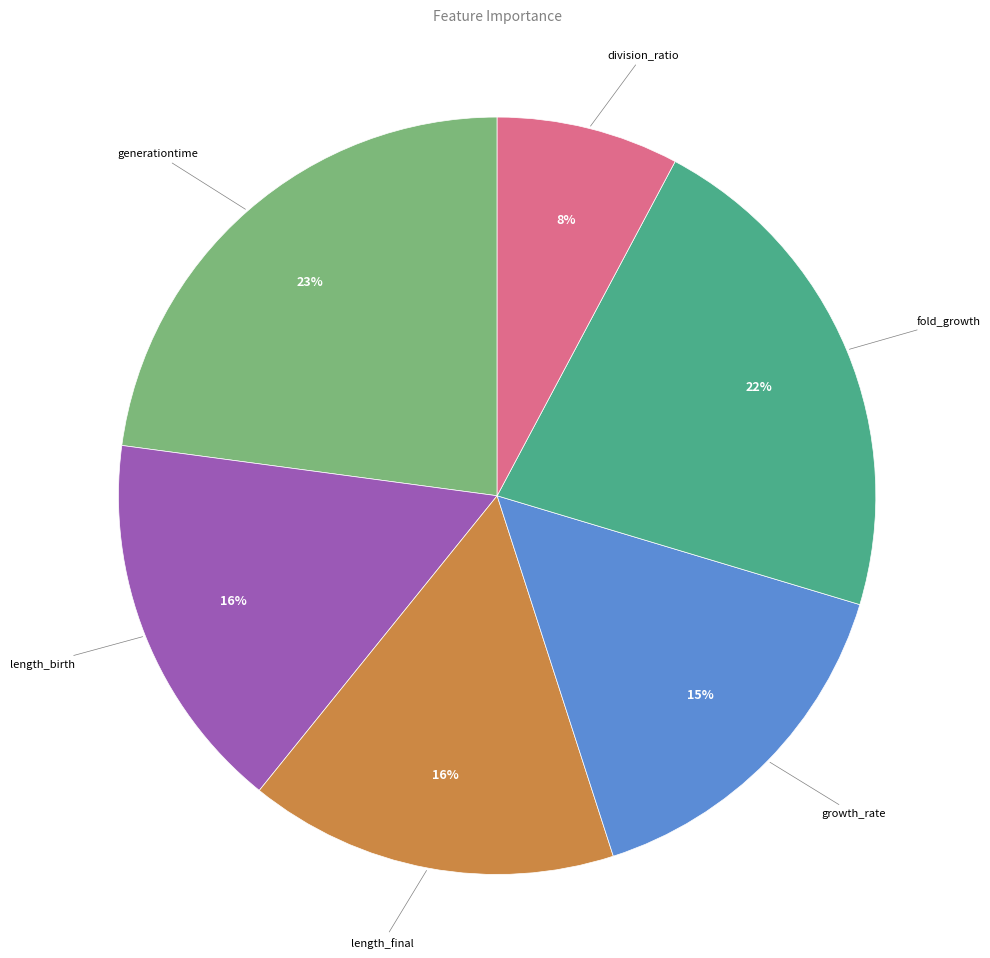

Does any single category account for the majority?

No